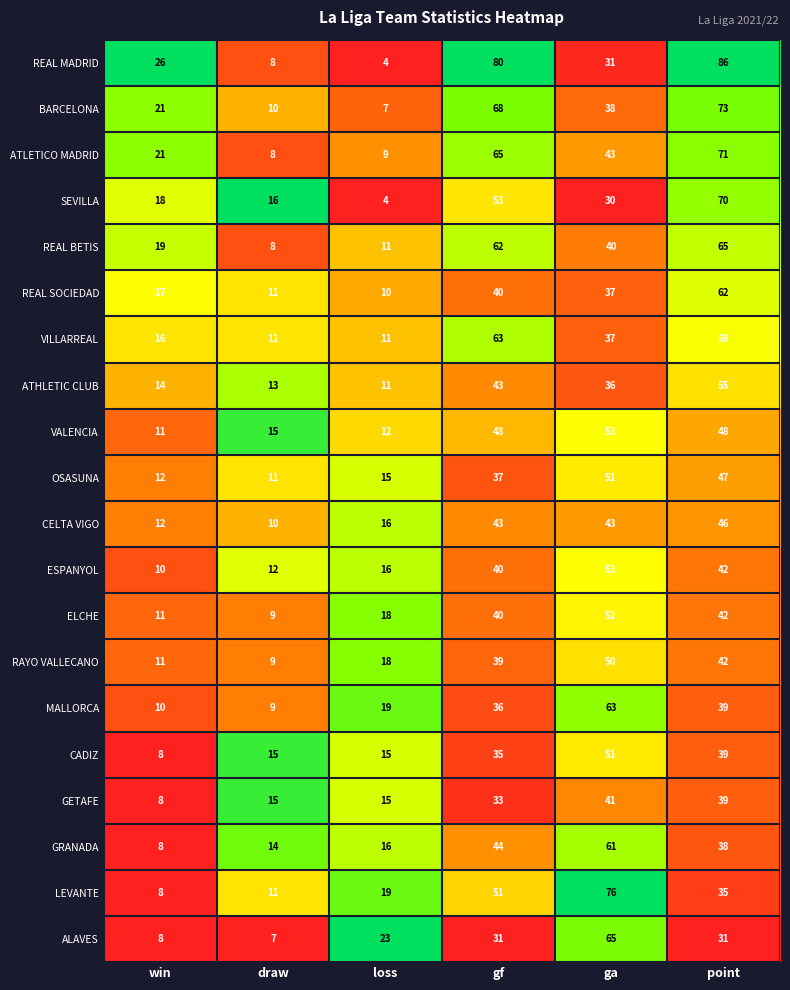

What is the total value across all series at ga?

951